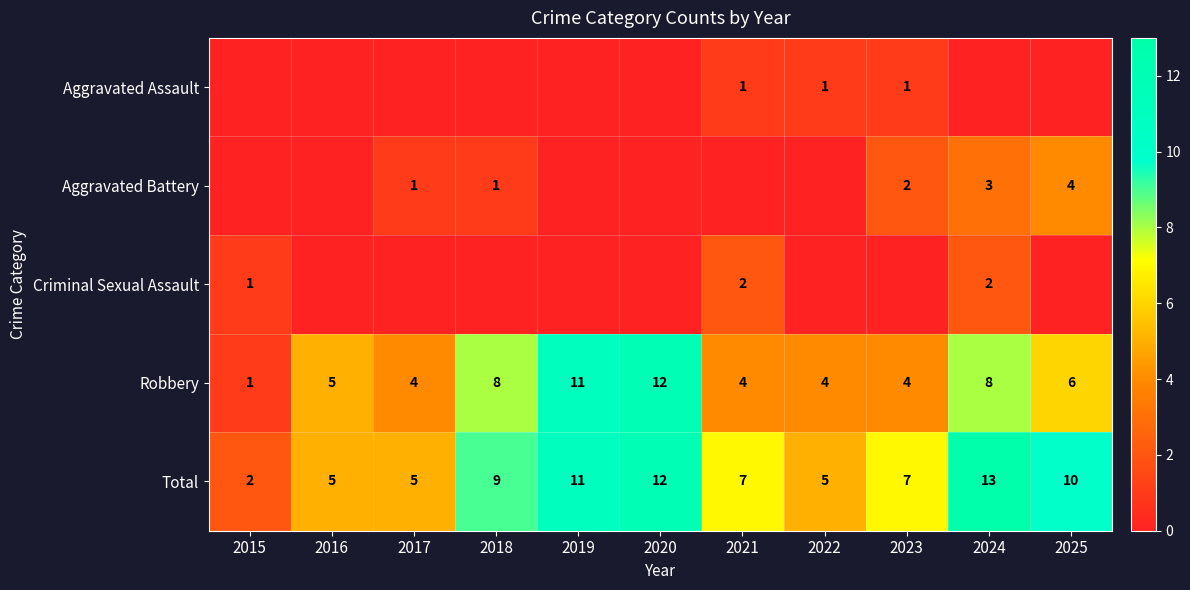

Is the value of Robbery at 2025 greater than the value of Aggravated Assault at 2022?

Yes